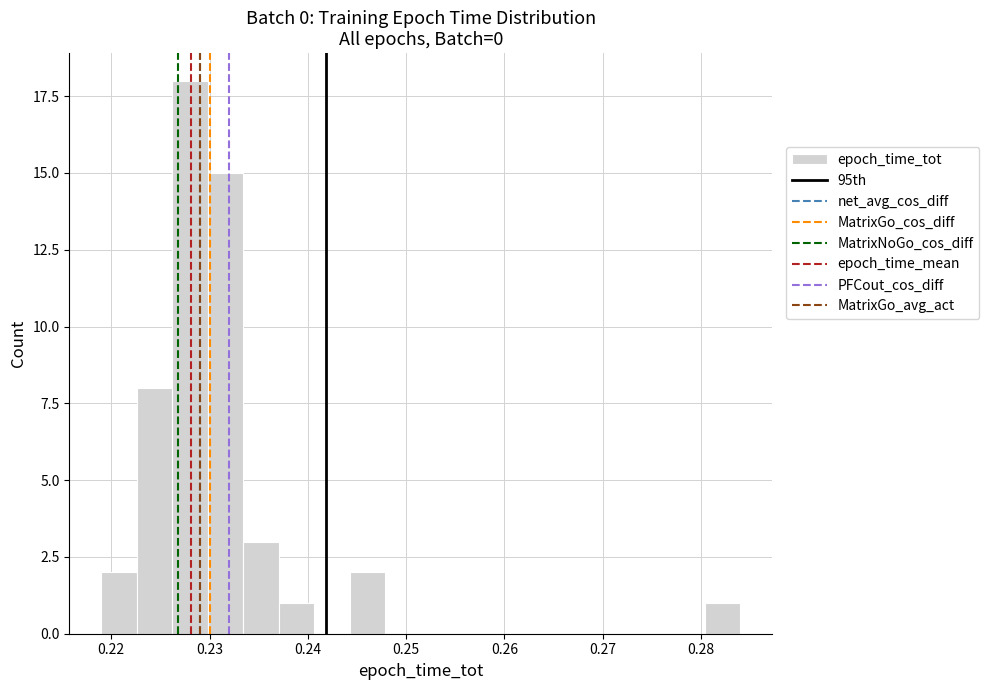

Around what value on the x-axis is the tallest bar? Give the approximate position of its centre, as read against the axis.

0.228